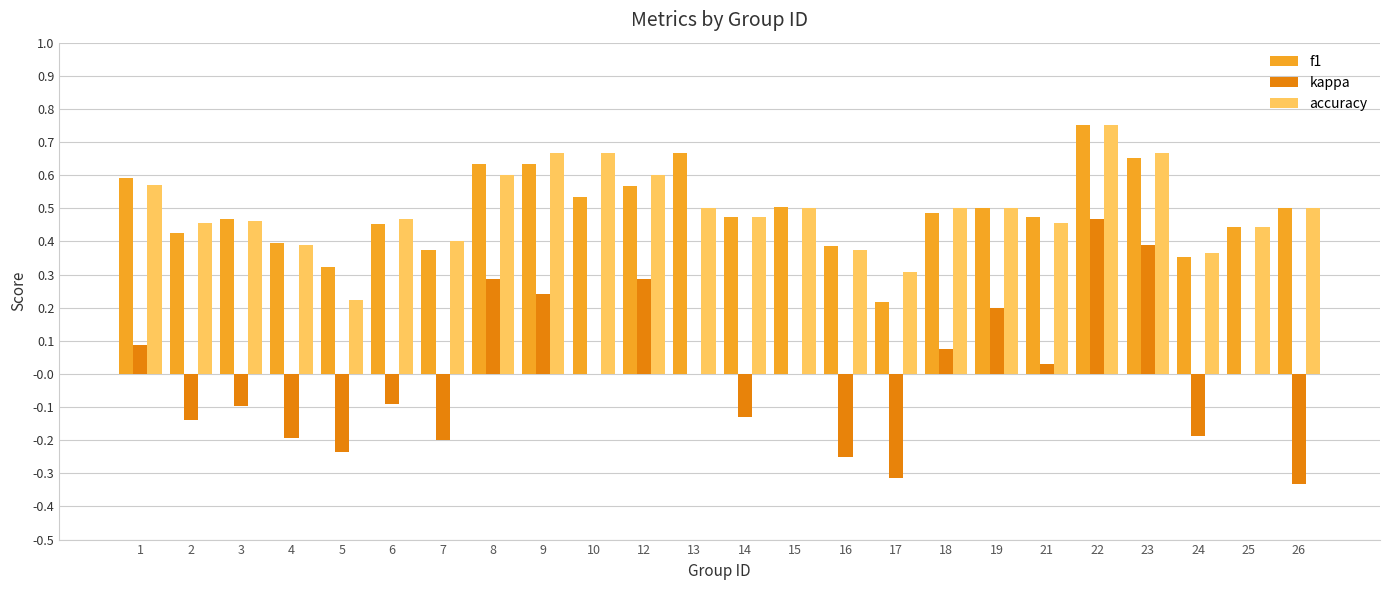

The f1 series shows 0.3 at 22. True or false?

False